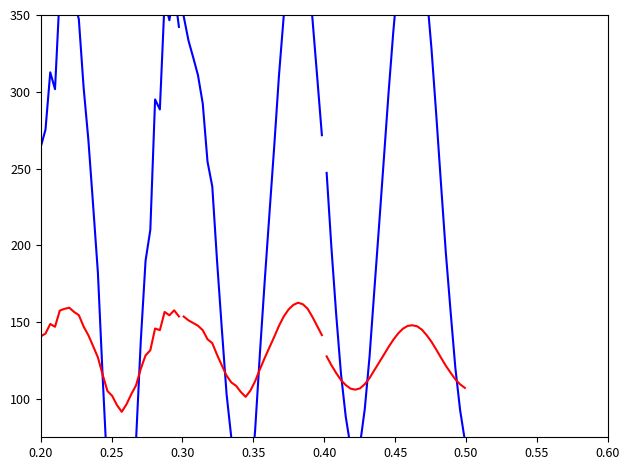

Which series has the widest spread of values?

blue_series_0